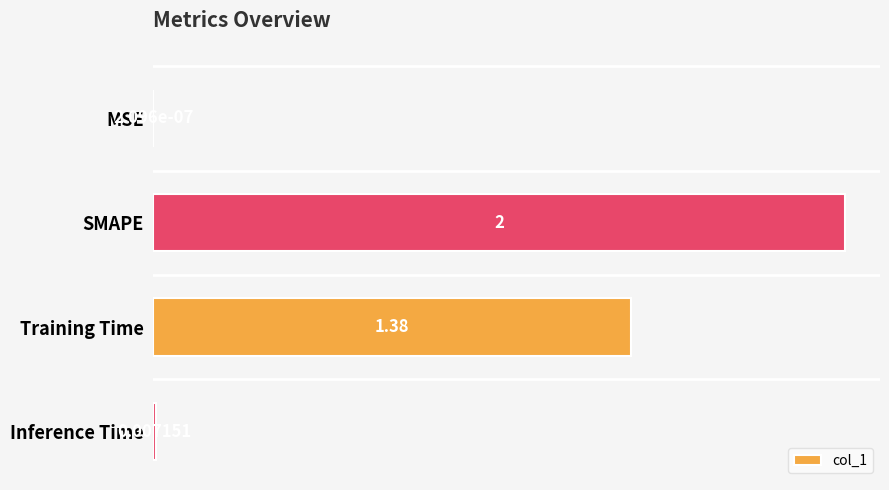

How many series are shown in this chart?

1